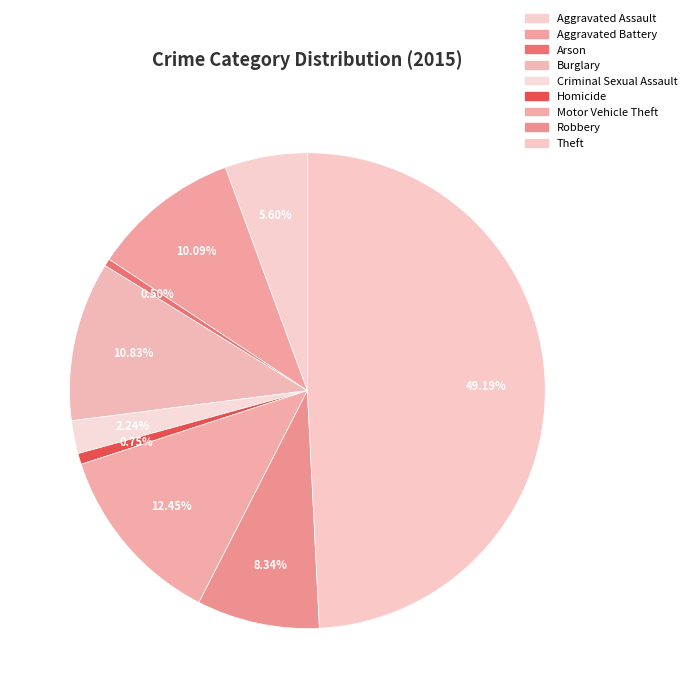

Is there any slice that represents more than half of the pie?

No